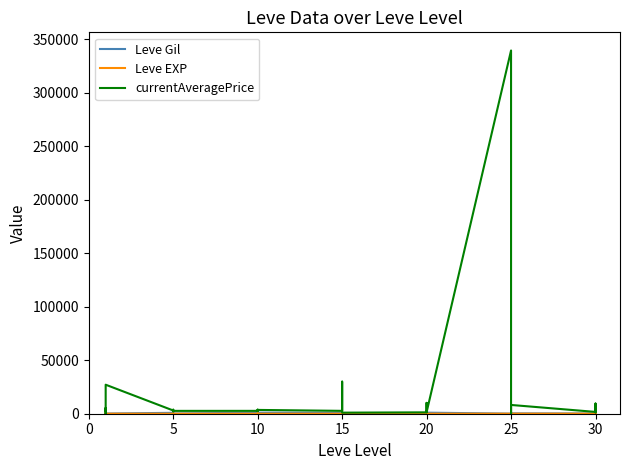

In currentAveragePrice, how many points are higher than both neighbors (excluding endpoints)?

11